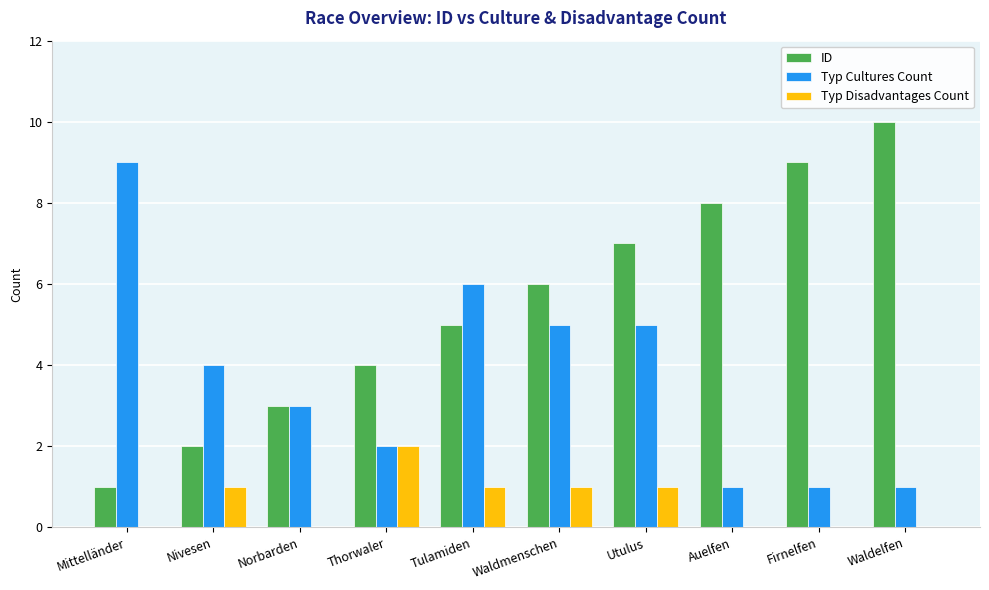

Is it true that ID equals 9 at Firnelfen?

True